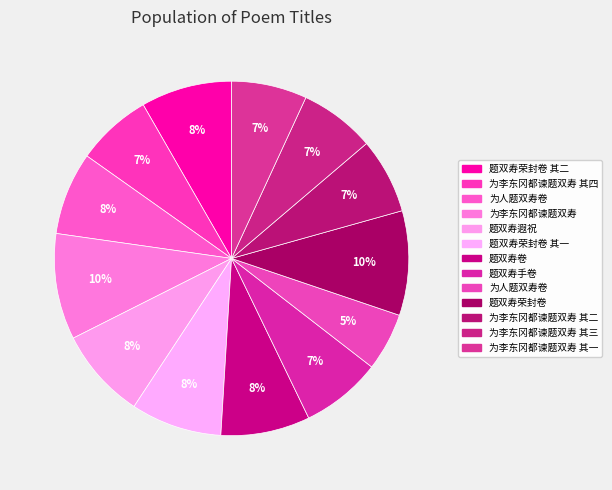

Count the number of slices in the pie.

13